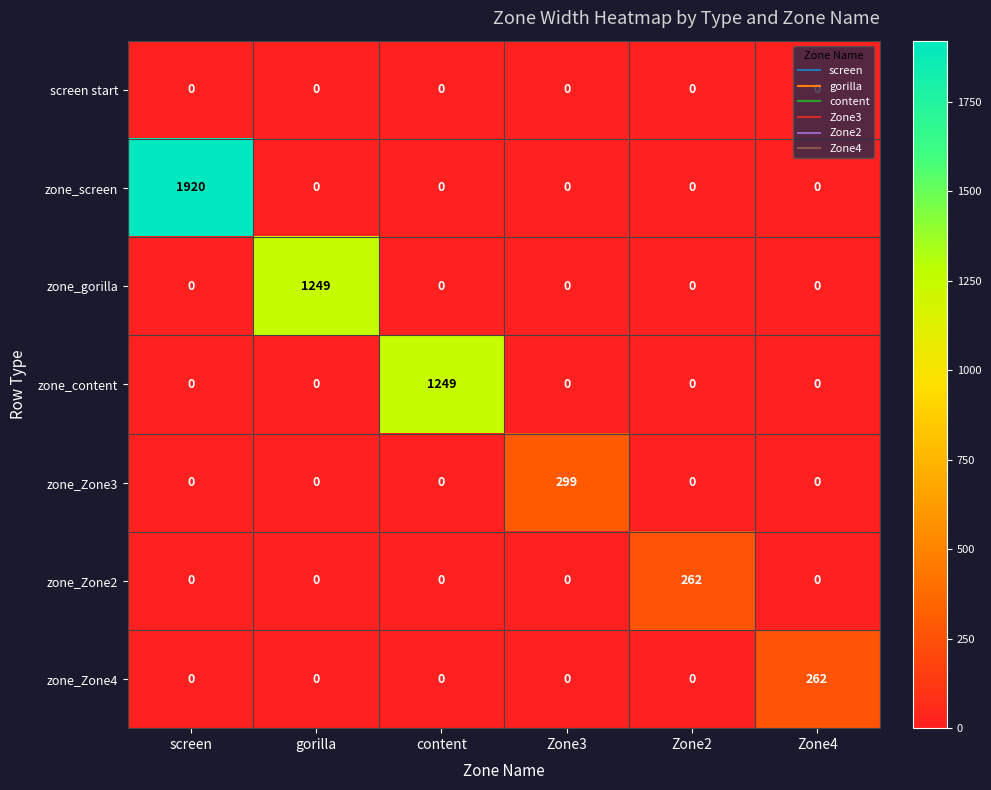

True or false: zone_screen has a value of 0 at content.

True